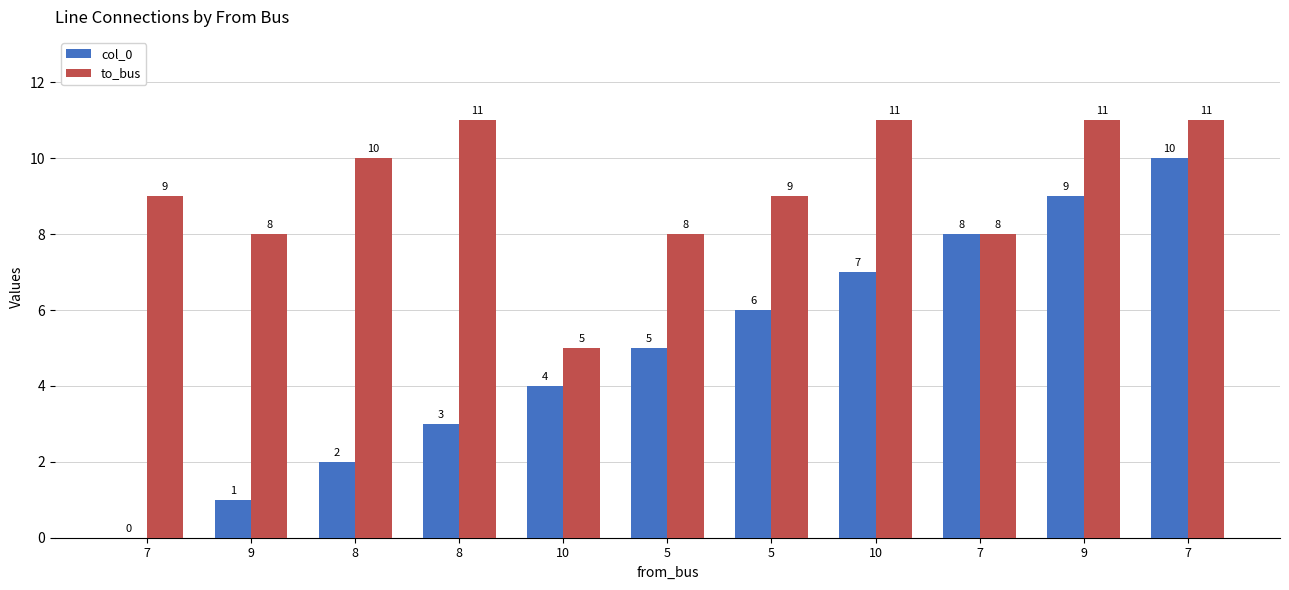

The to_bus series shows 8 at 10. True or false?

False